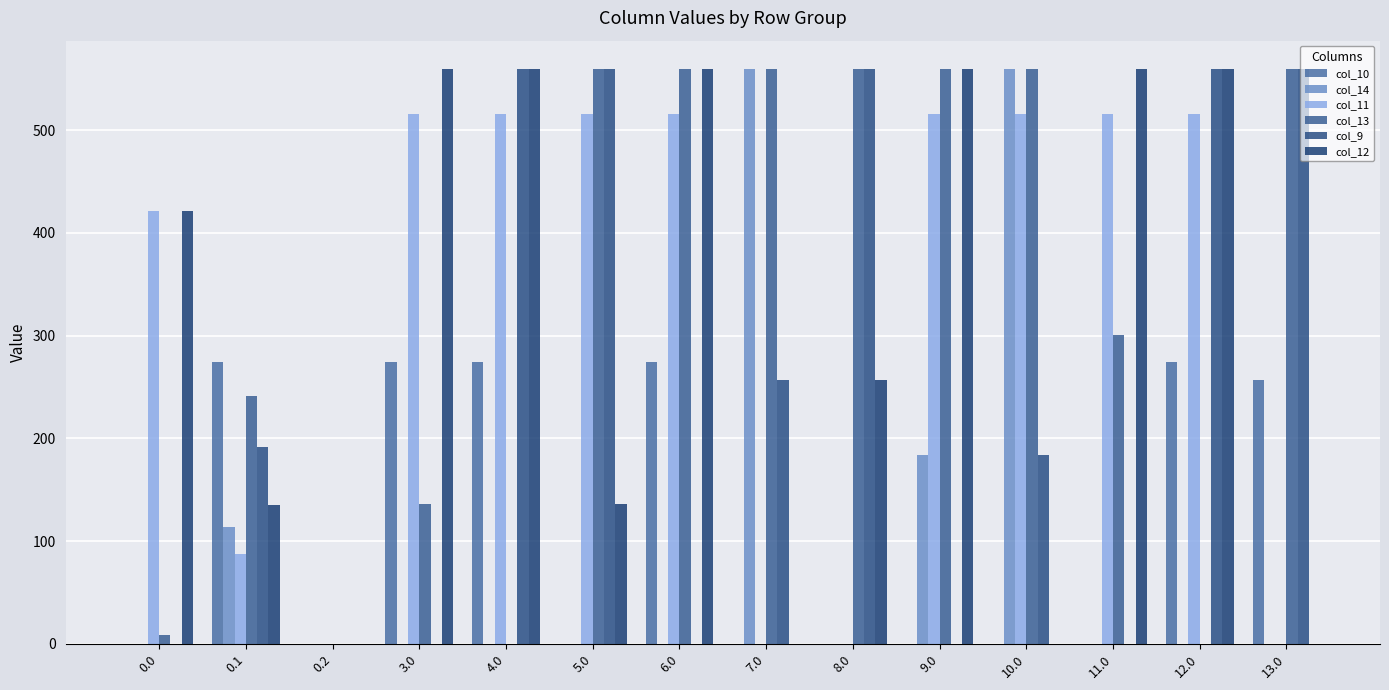

What are all the series names shown in the legend?

col_10, col_14, col_11, col_13, col_9, col_12